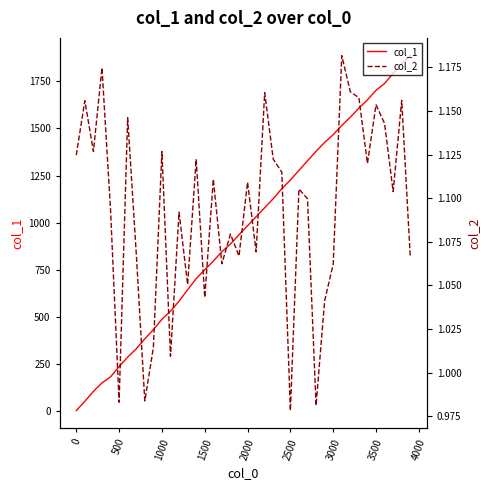

Is it true that col_1 equals 983 at 2000?

True